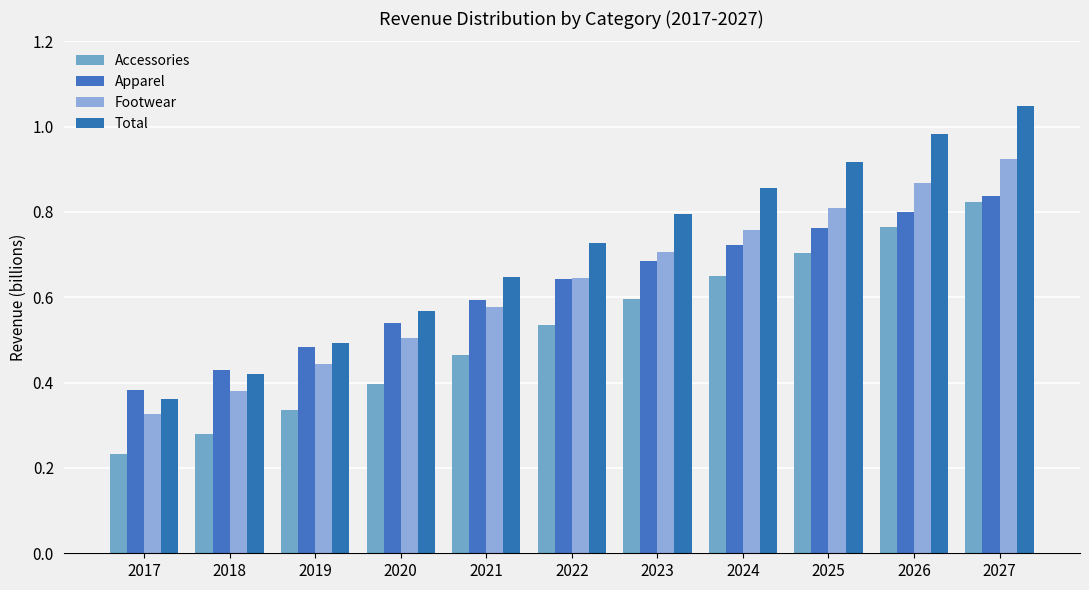

How many series are shown in this chart?

4